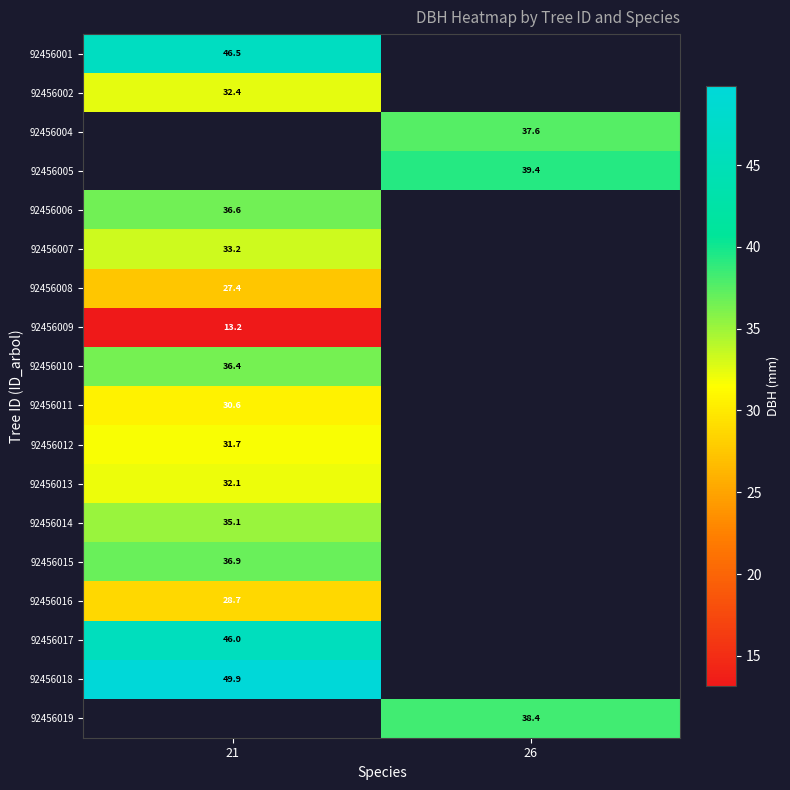

Is the value of 92456011 at 21 greater than the value of 92456015 at 21?

No